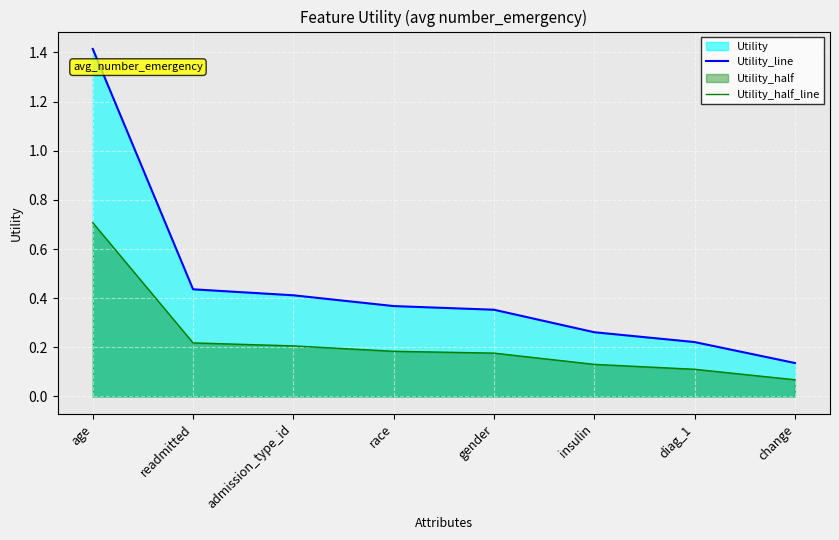

True or false: Utility_half_line and Utility_line cross at least once.

False